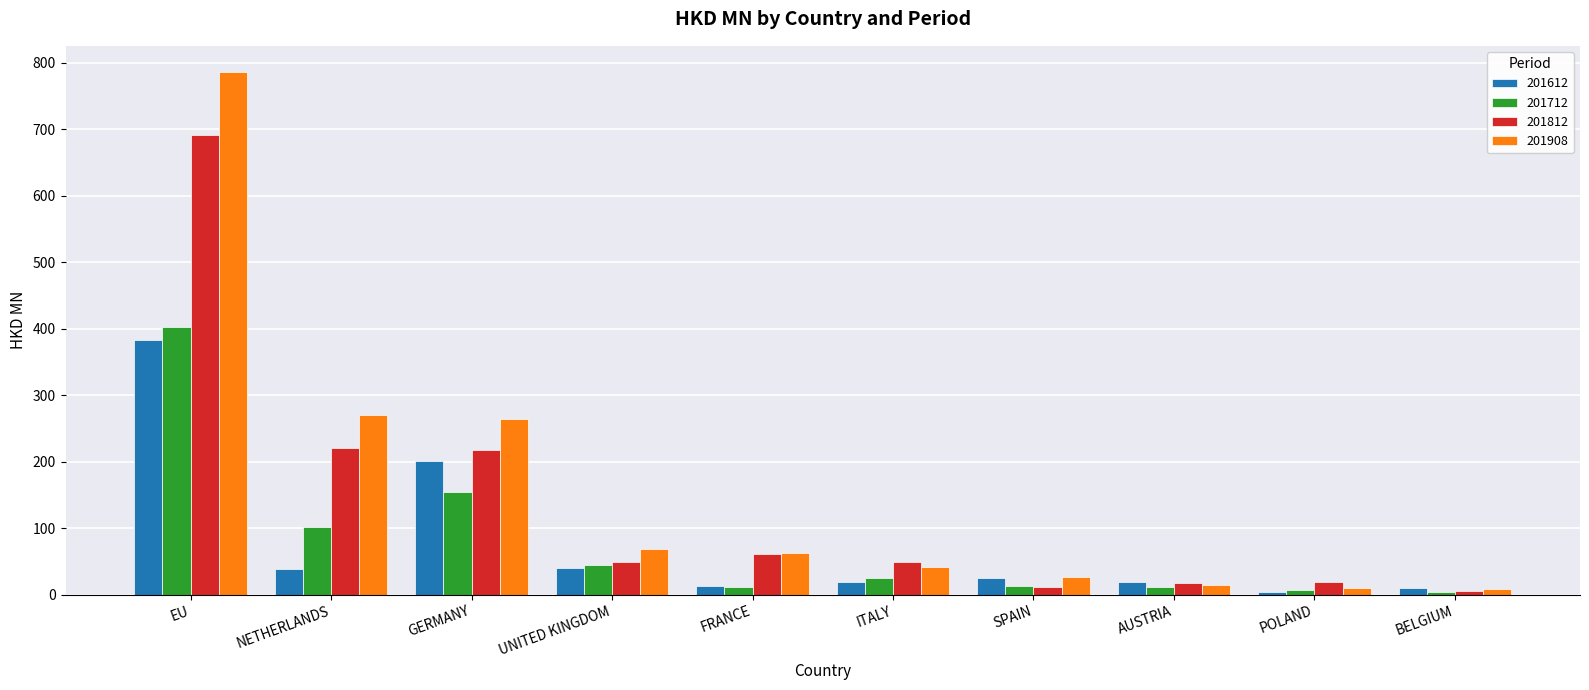

Which category has the highest value across all series?

EU